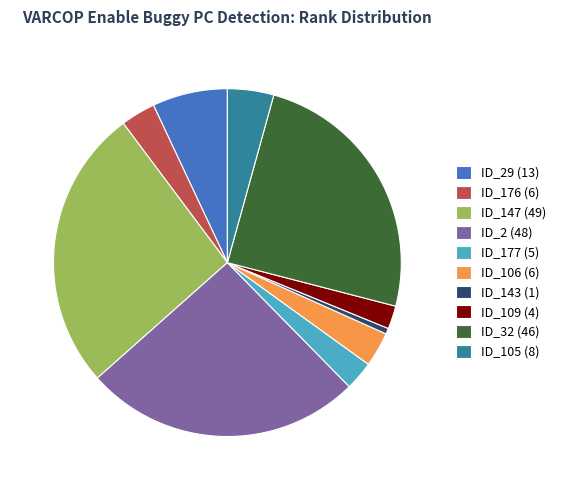

Which slice is the largest?

ID_147 (49)